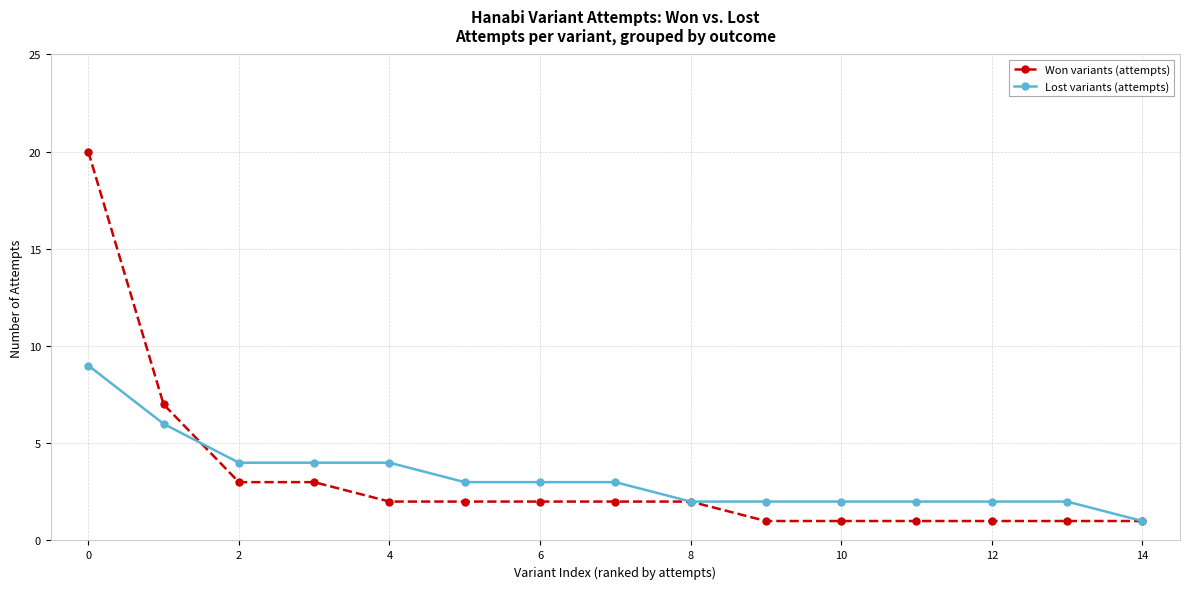

Does the chart display data point markers on the line(s)?

Yes